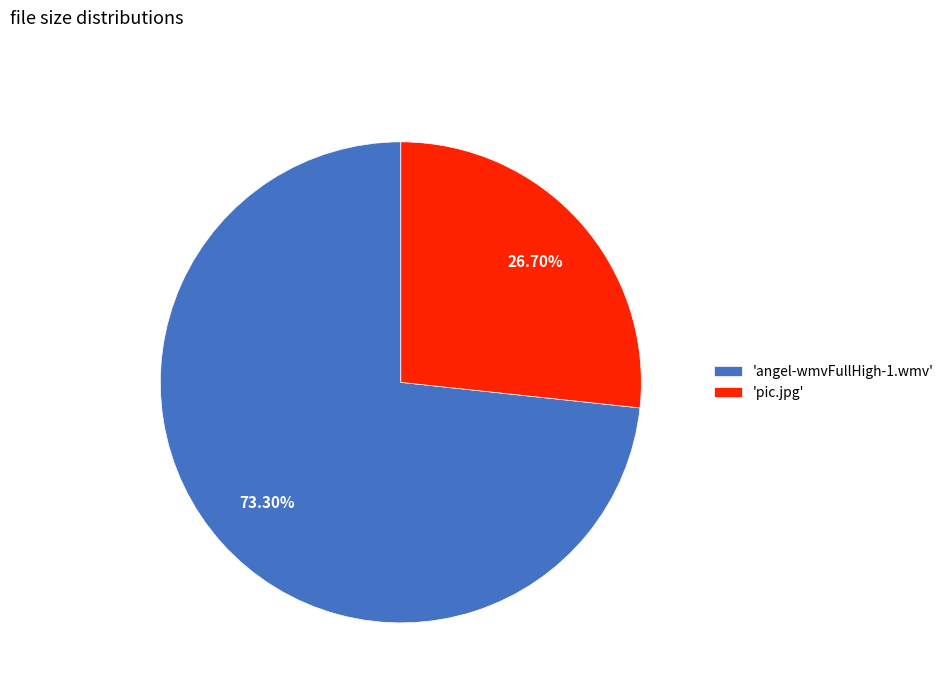

What is the ratio of the value at 'angel-wmvFullHigh-1.wmv' to the value at 'pic.jpg'?

2.7